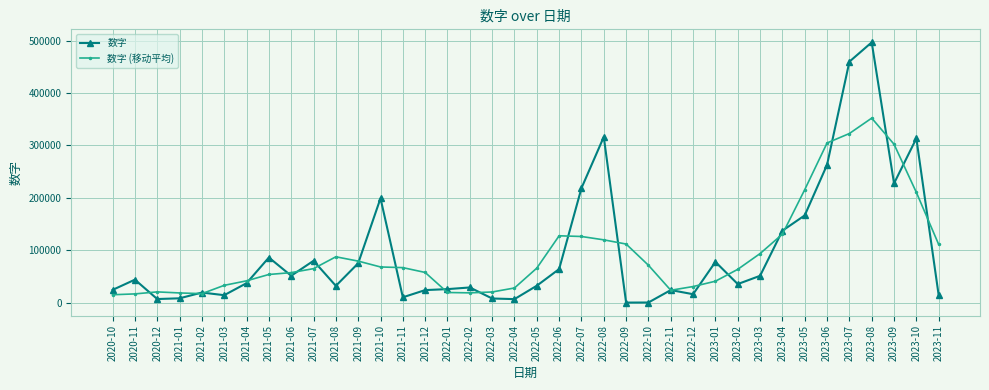

What is the value of the 数字 point at the 36th from the left?

227578.0